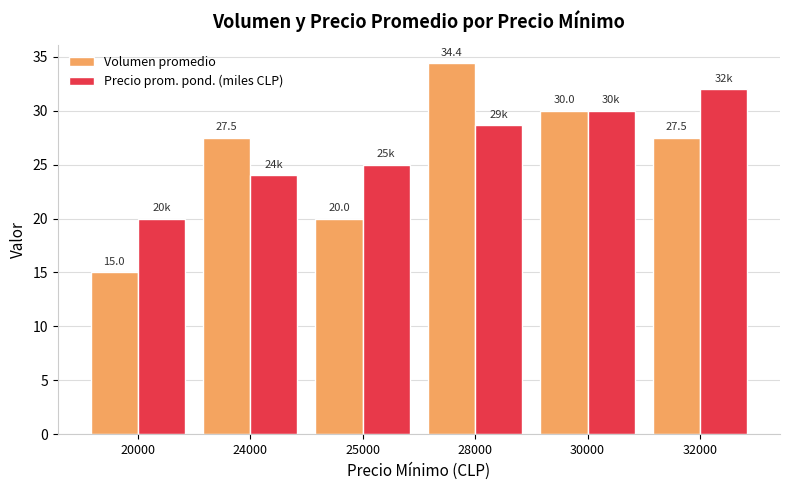

Reading left to right, extract all data points from this chart.

Volumen promedio: 15.0	27.5	20.0	34.4	30.0	27.5
Precio prom. pond. (miles CLP): 20.0	24.0	25.0	28.6	30.0	32.0